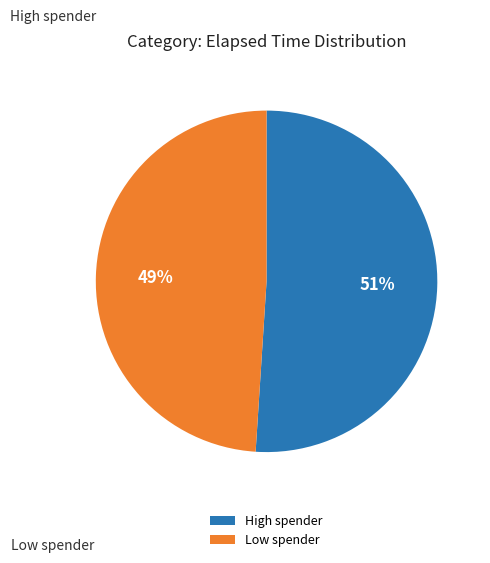

True or false: High spender accounts for 64% of the total.

False